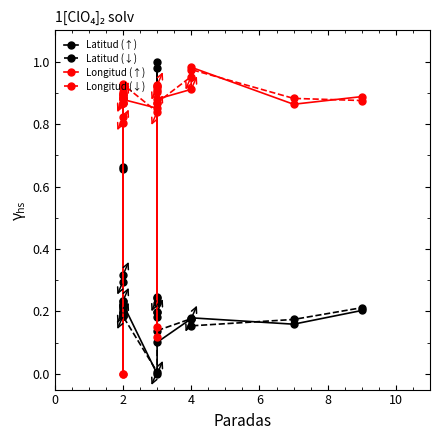

What is the difference between the highest and lowest values at 2?

0.7